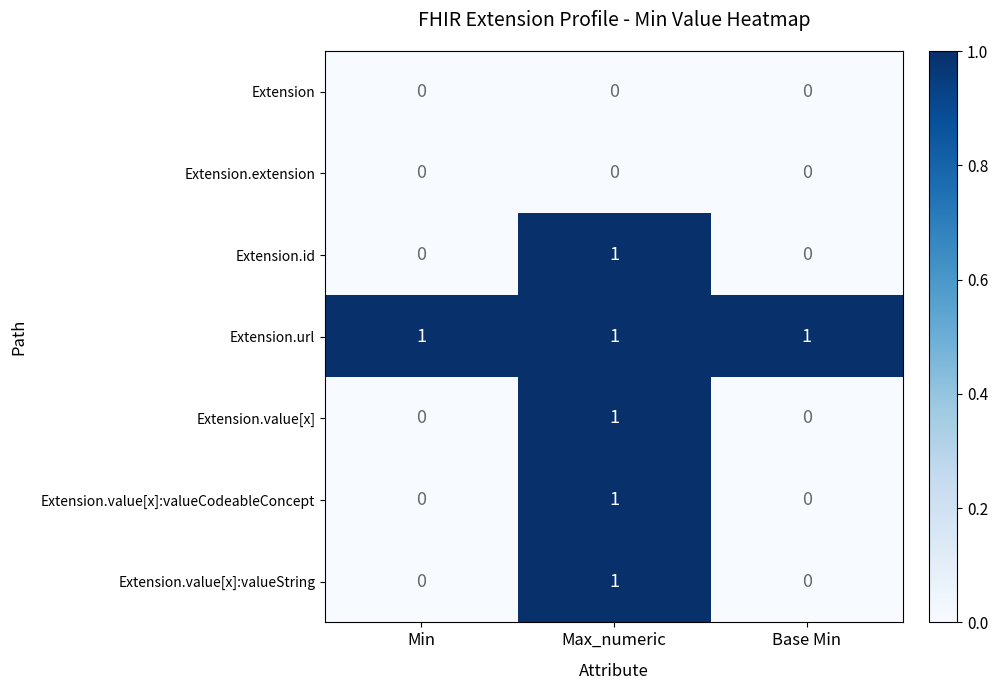

How many distinct data groups are displayed?

7